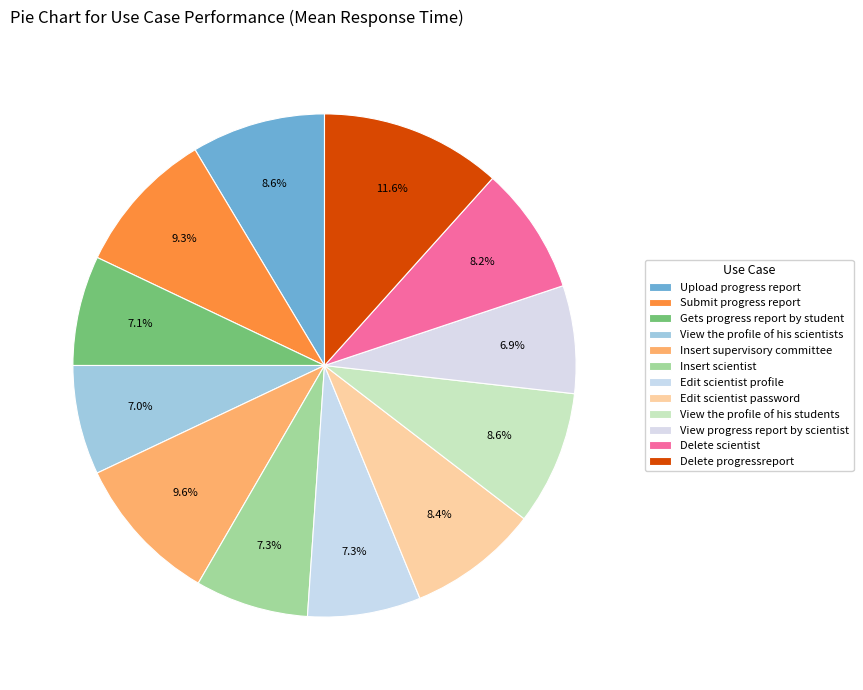

Rank the categories by value from highest to lowest.

Delete progressreport, Insert supervisory committee, Submit progress report, View the profile of his students, Upload progress report, Edit scientist password, Delete scientist, Insert scientist, Edit scientist profile, Gets progress report by student, View the profile of his scientists, View progress report by scientist